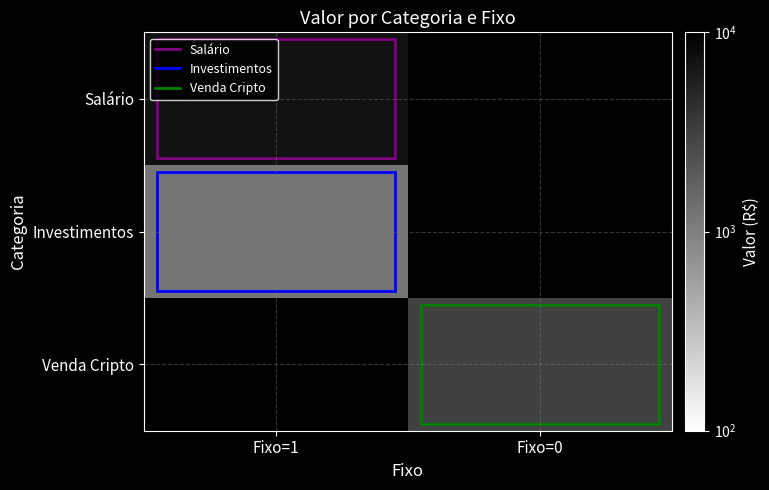

What is the difference between the highest and lowest values at Fixo=1?

6000.0